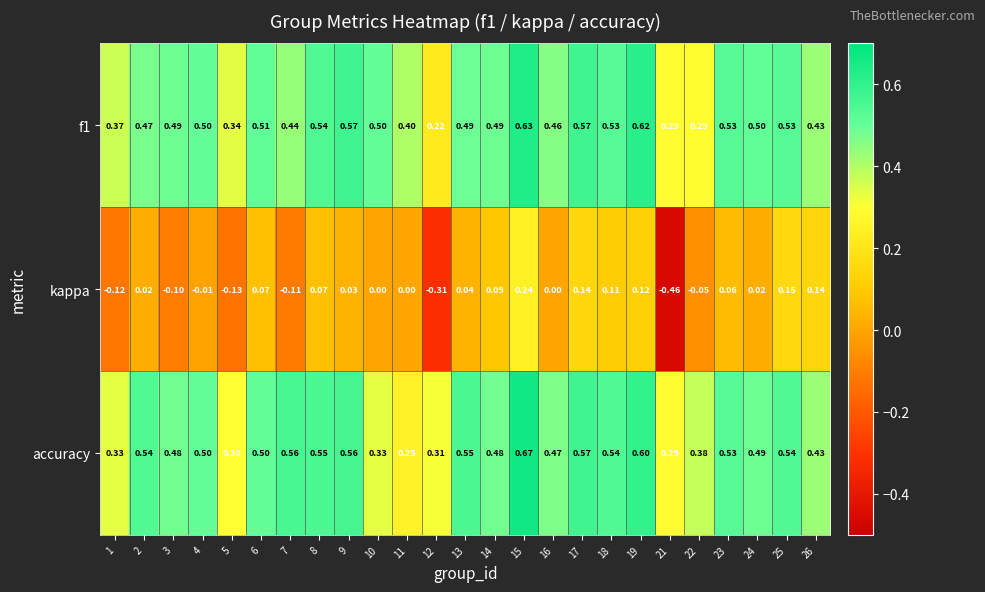

How many series are shown in this chart?

3